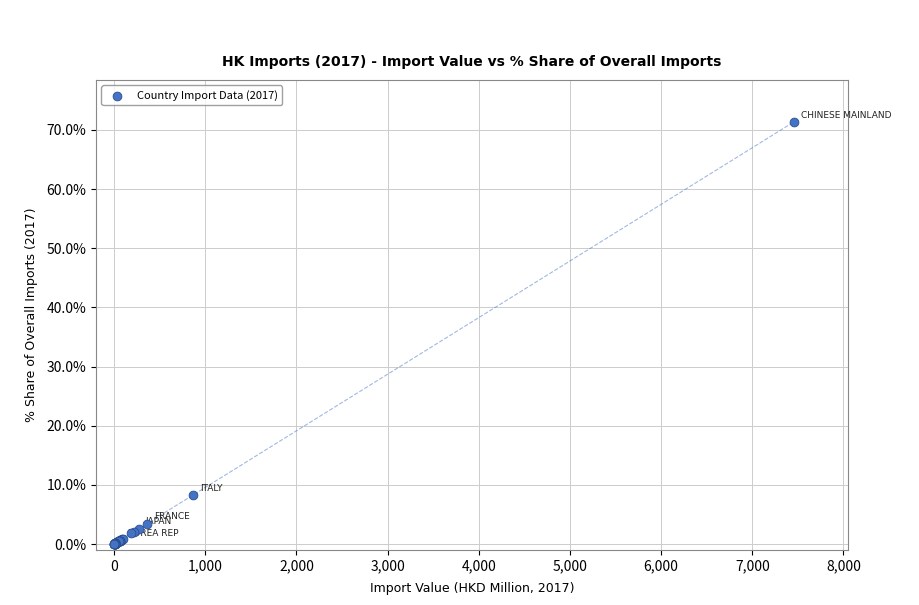

What Y value in the scatter plot is closest to 35?

8.3